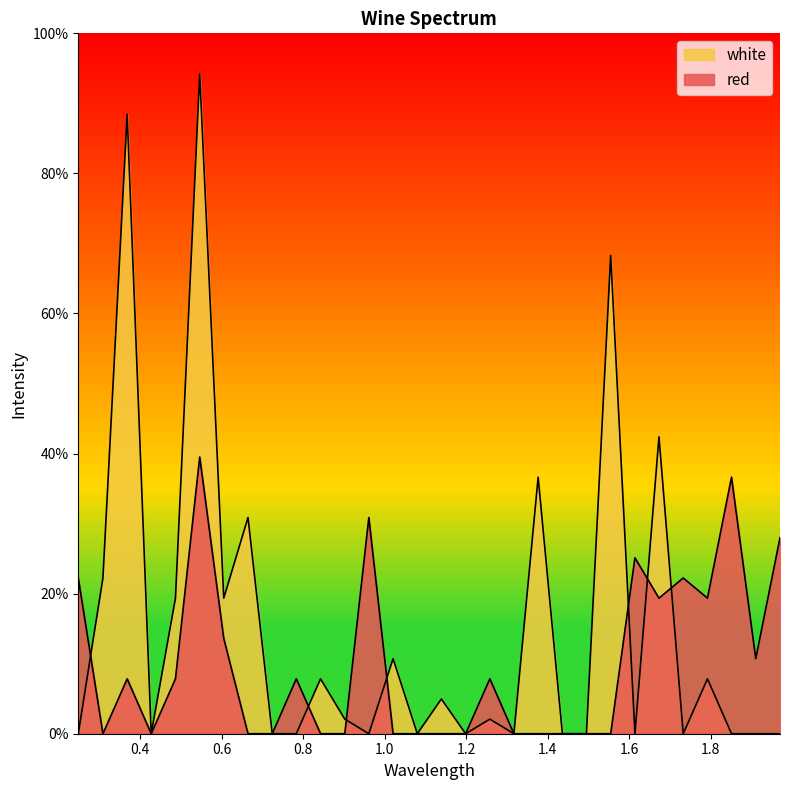

Which series changed the most between 0.7245 and 1.199?

red